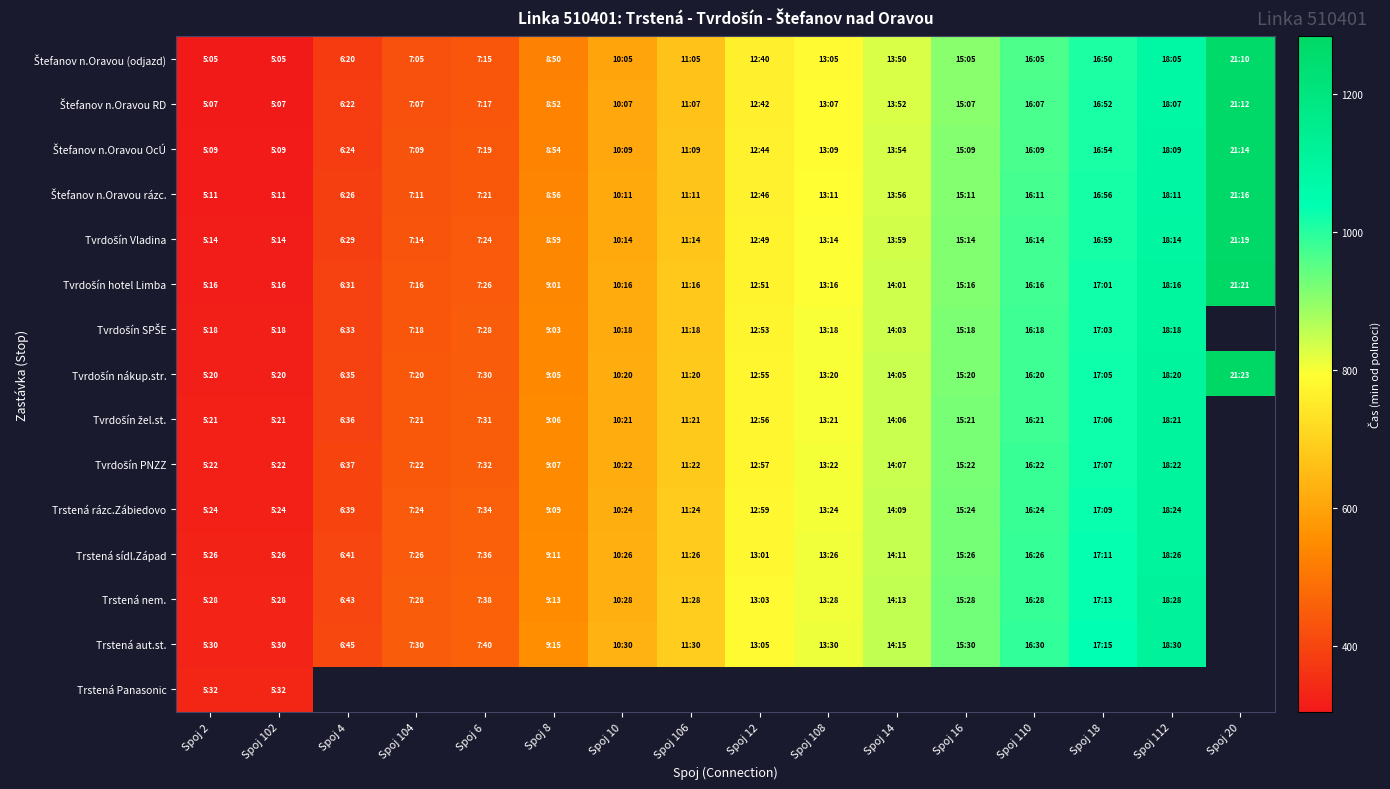

Which category has the lowest value in the Trstená rázc.Zábiedovo series?

Spoj 2